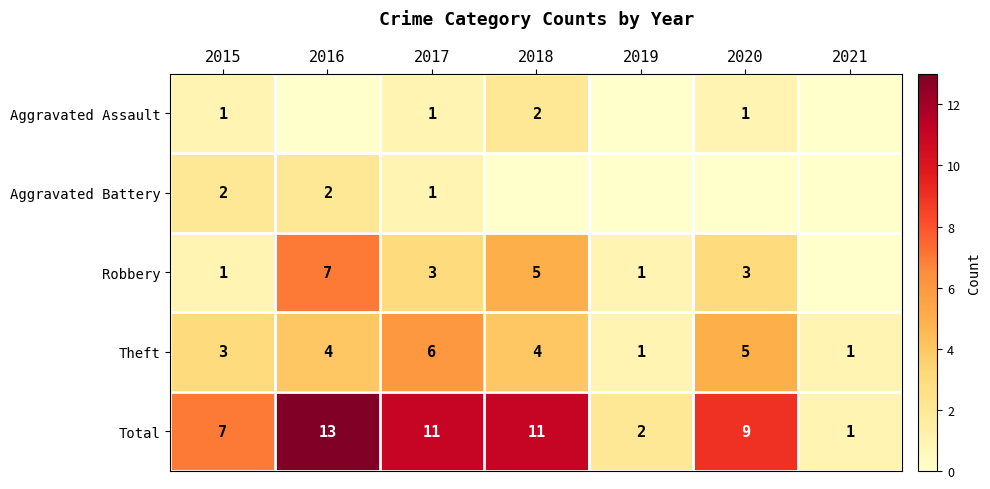

What is the approximate value of Theft at 2015?

3